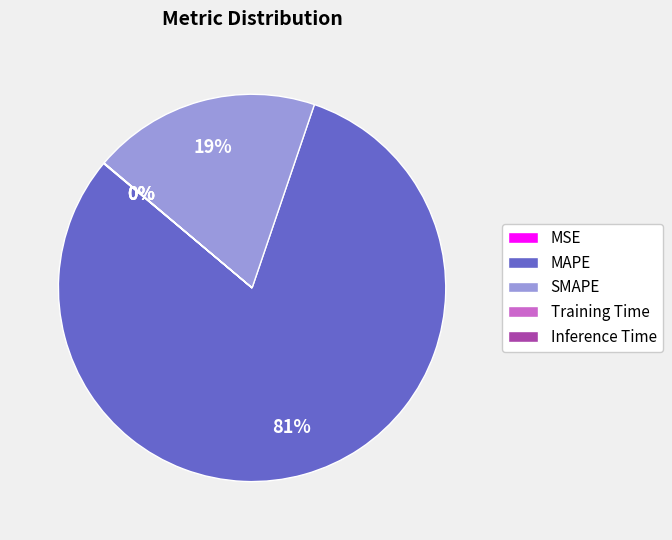

What percentage is the SMAPE slice, to the nearest percent?

19%